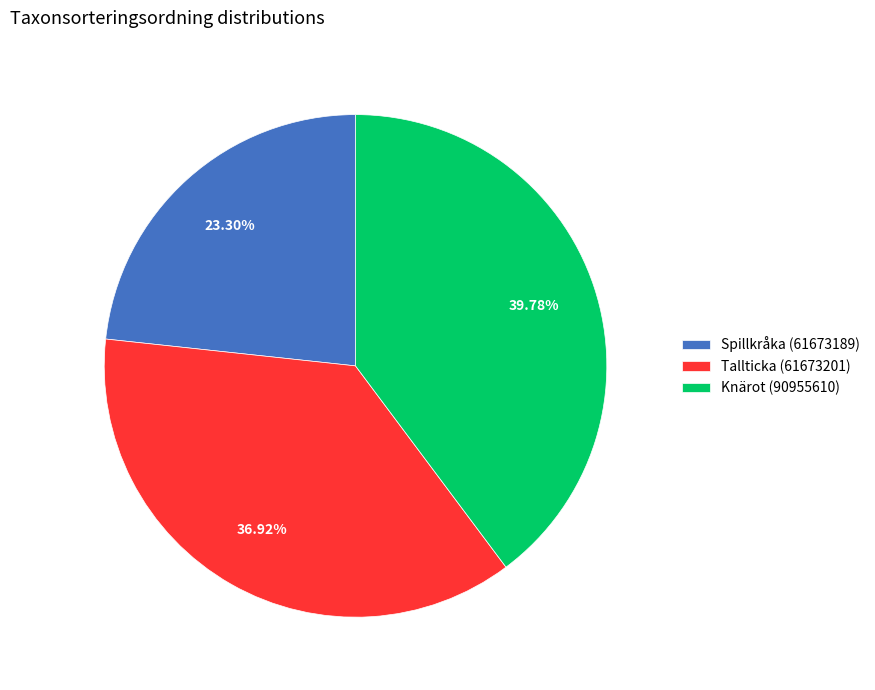

Which slice is the largest?

Knärot (90955610)